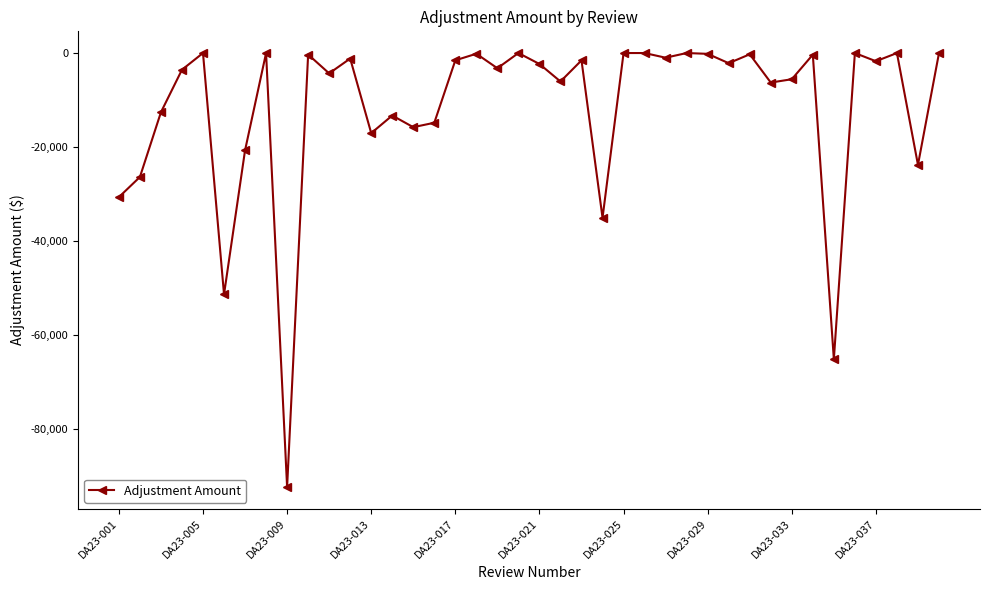

What is the value of the 13th point from the left?

-17052